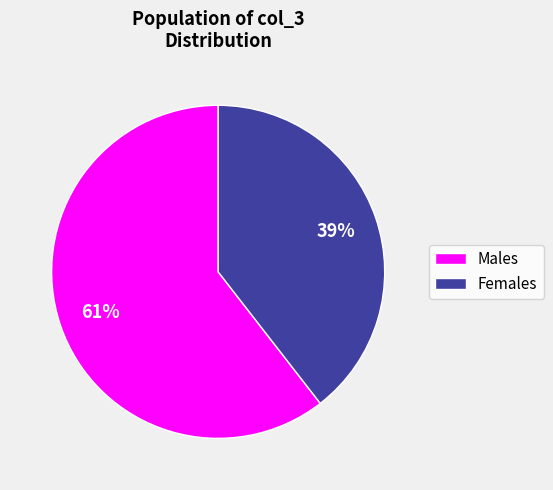

Is the sum of Males and Females greater than half?

Yes